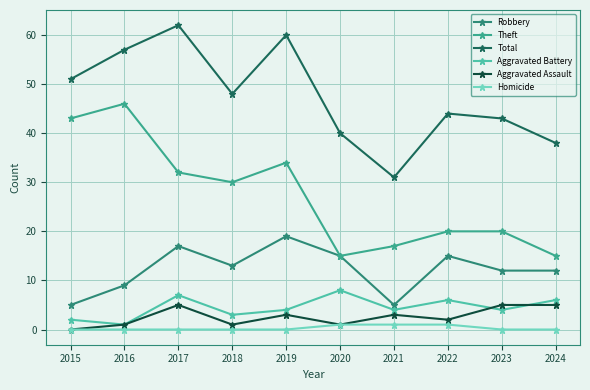

Does the chart have visible grid lines?

Yes